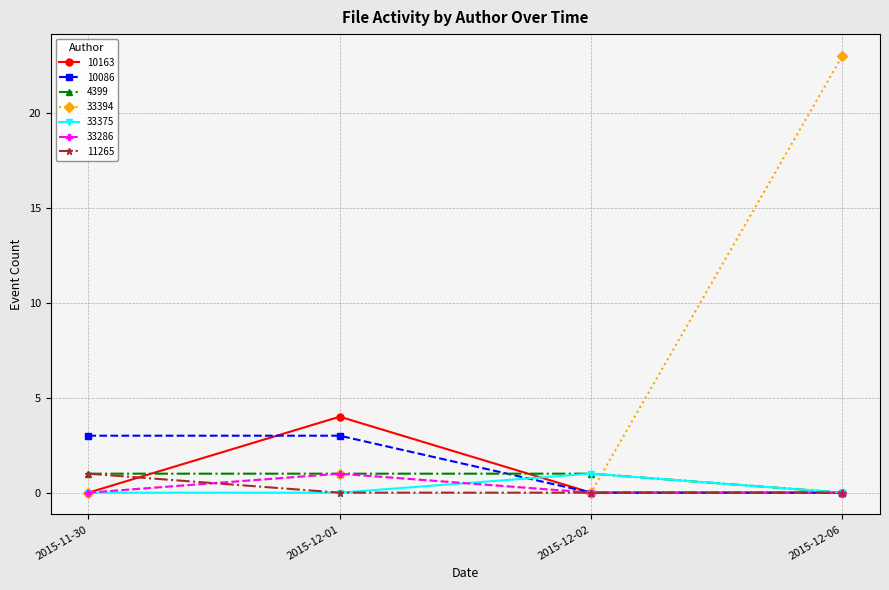

Which series has the largest range (max minus min)?

33394